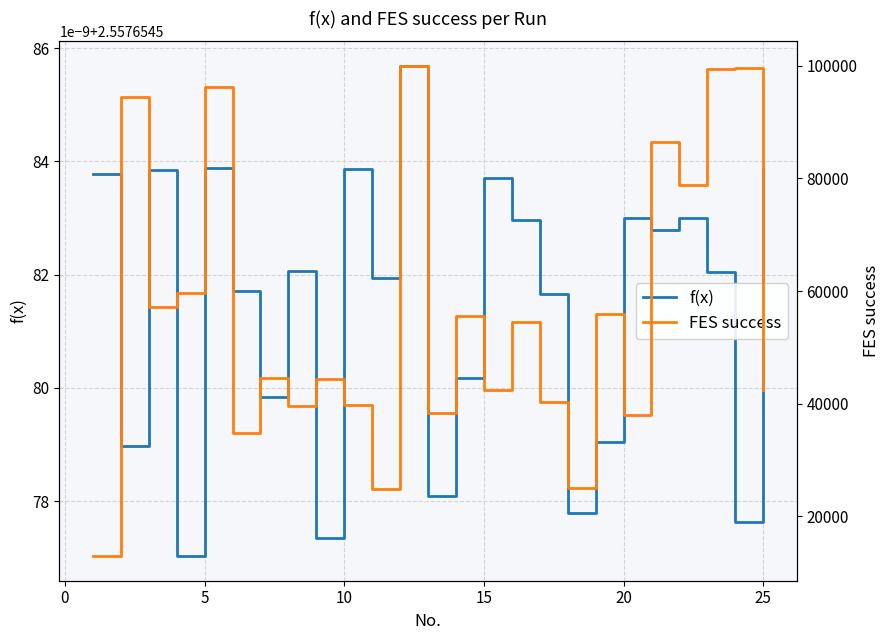

True or false: f(x) and FES success cross at least once.

False